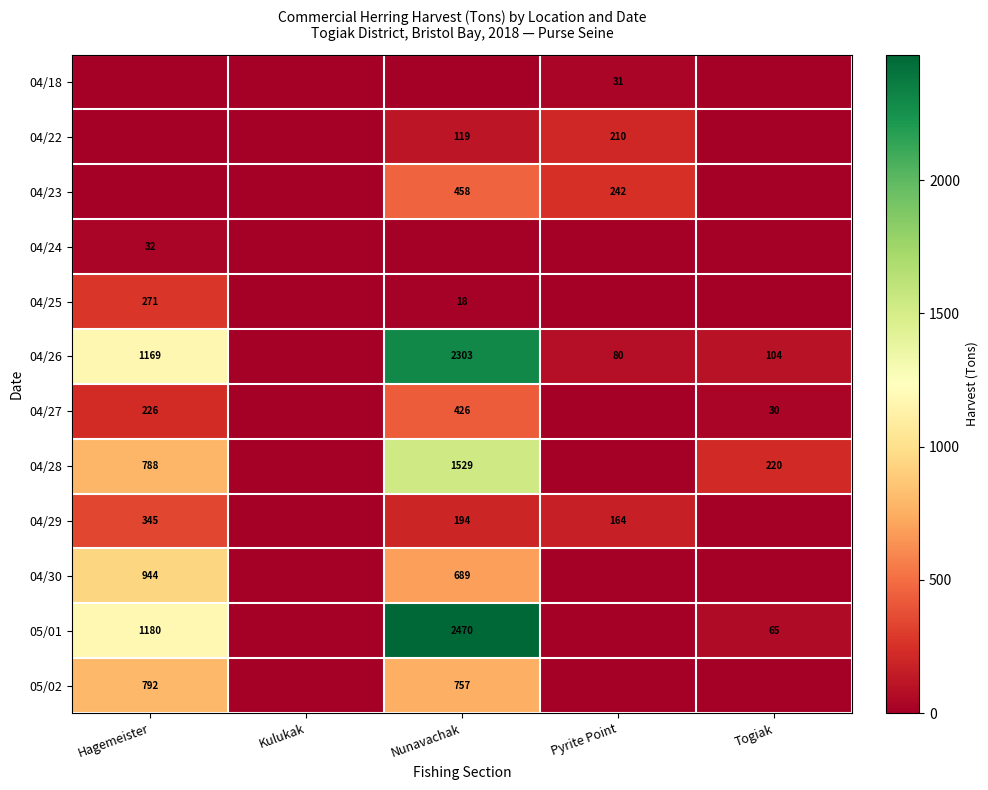

The value of 04/23 at Nunavachak is 93. True or false?

False